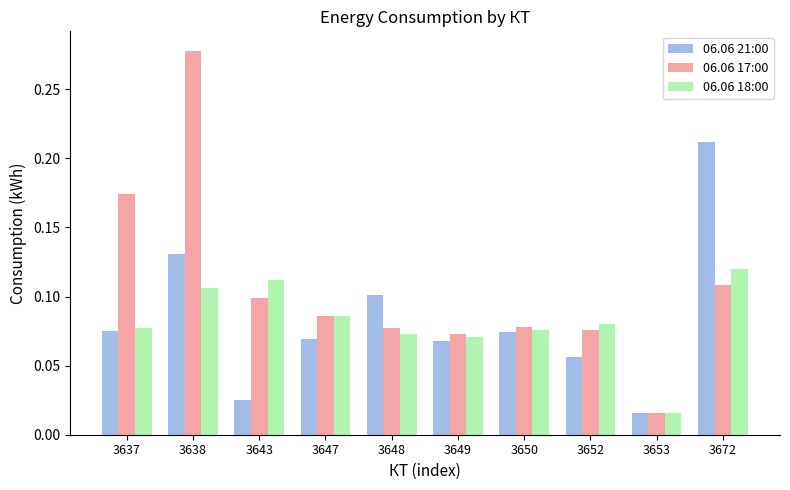

At which category is the sum across all series the highest?

3638